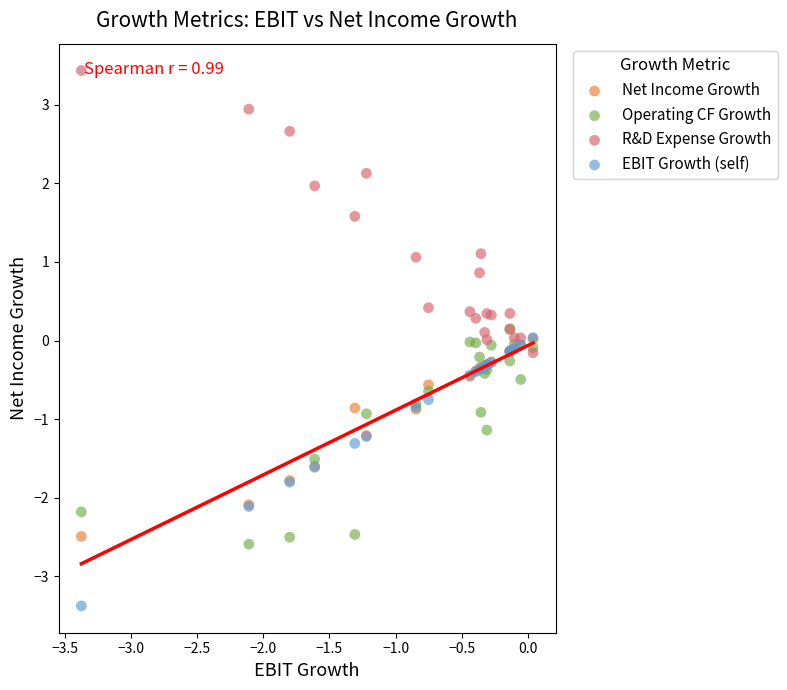

Which series has the widest spread of Y values?

R&D Expense Growth